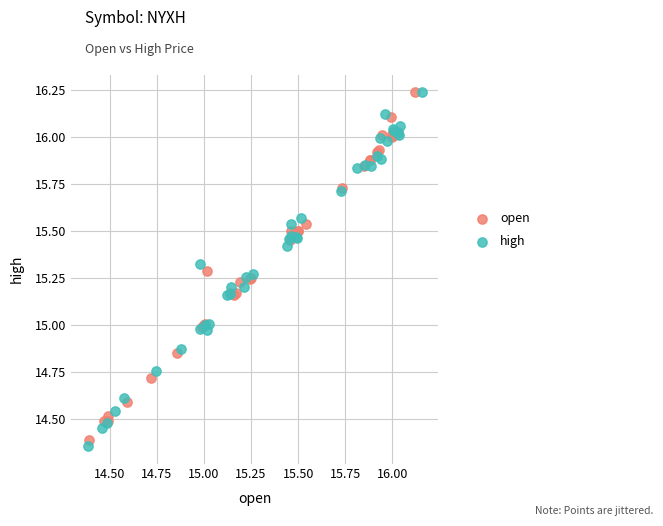

Which series has the largest Y range (max minus min)?

high